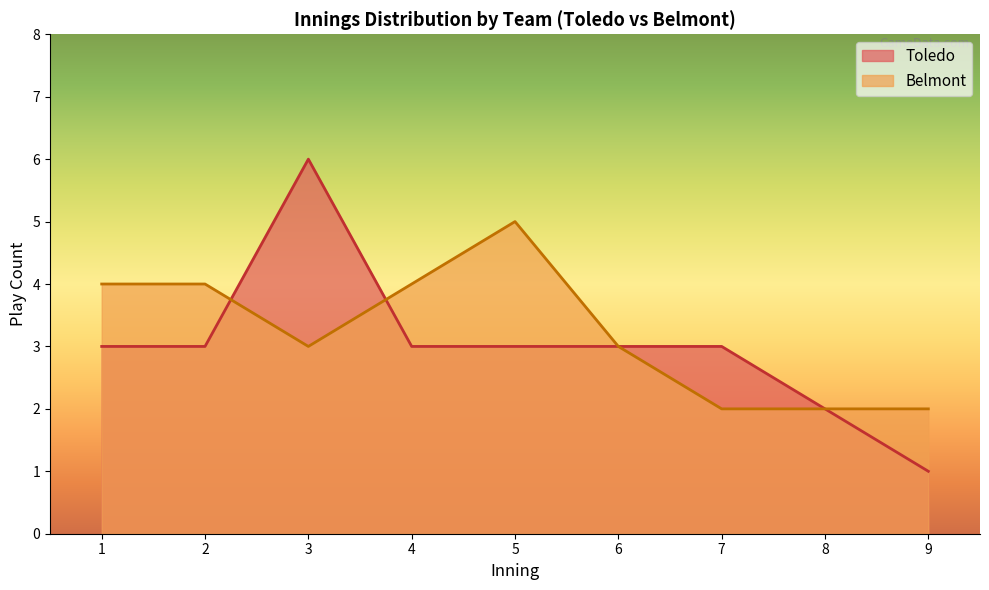

At 3, list the series in order from smallest to largest.

Belmont, Toledo